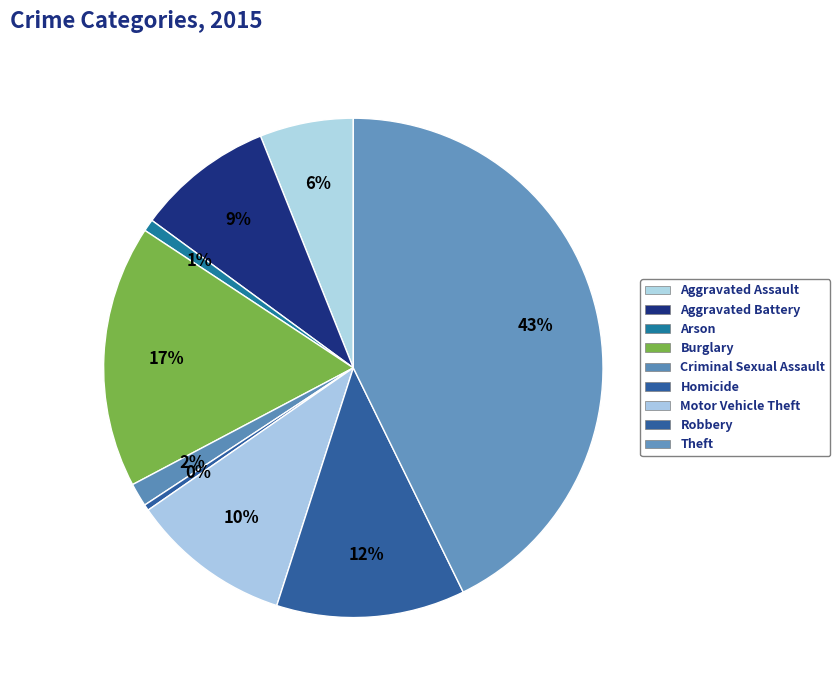

What is the total percentage of Aggravated Assault and Robbery?

18.3%